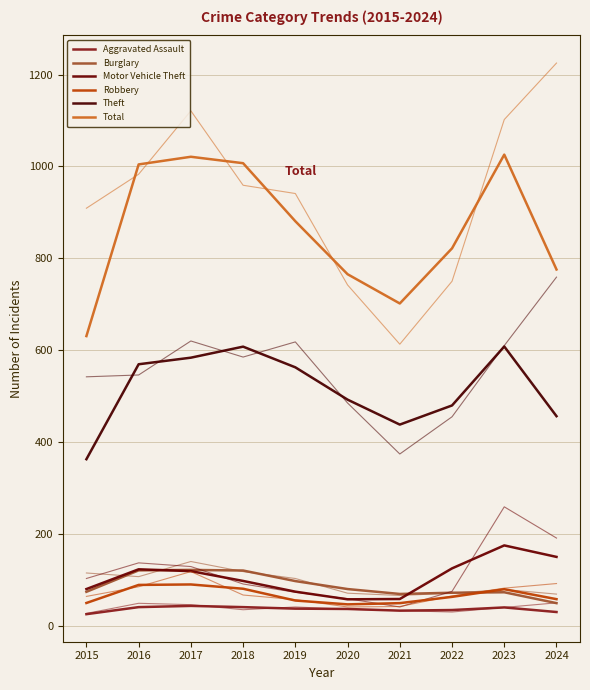

True or false: Burglary and Total intersect in this chart.

False